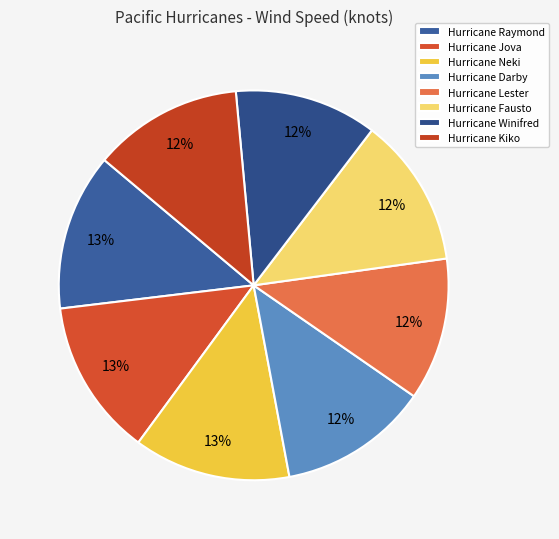

The Hurricane Neki slice represents 13% of the pie. True or false?

True